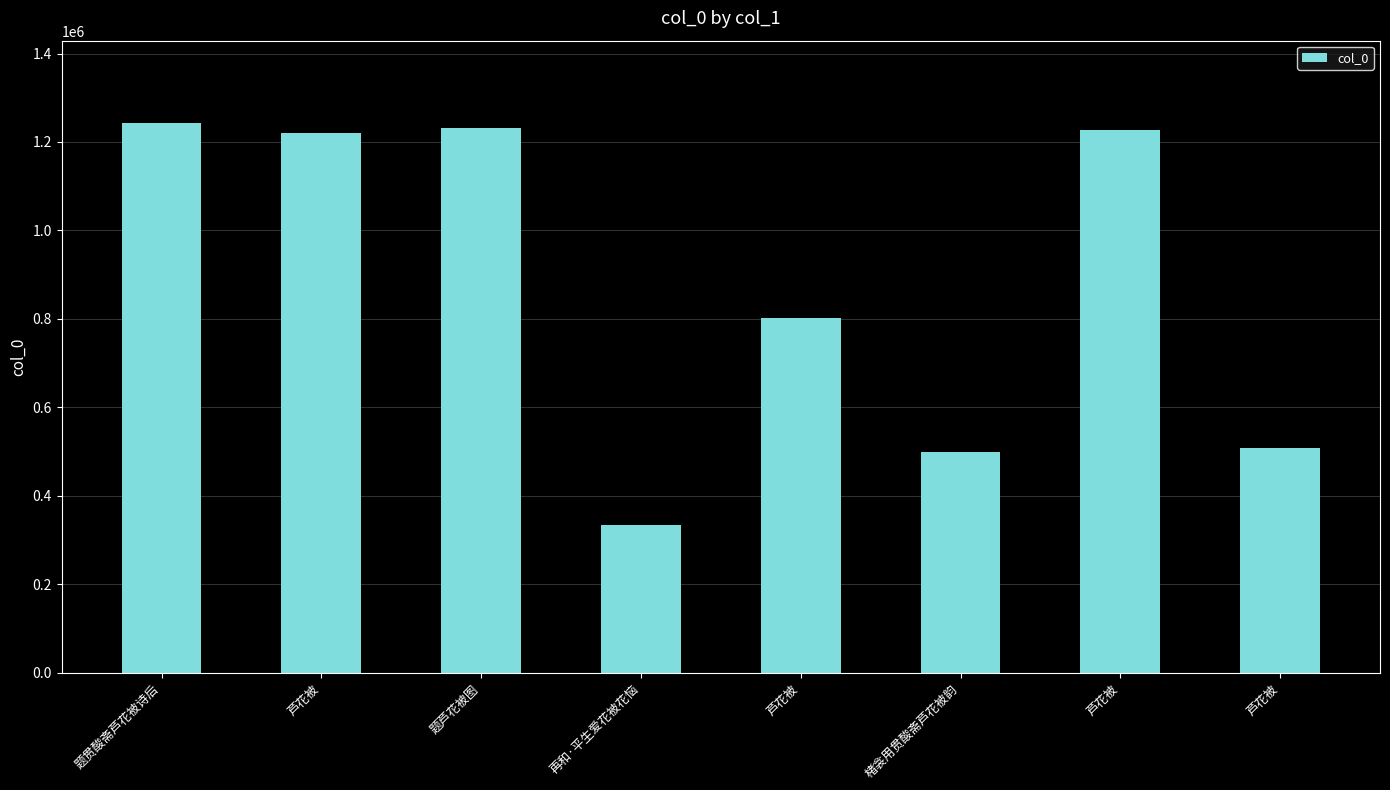

What is the difference between the values at 再和·平生爱花被花恼 and 芦花被?

173232